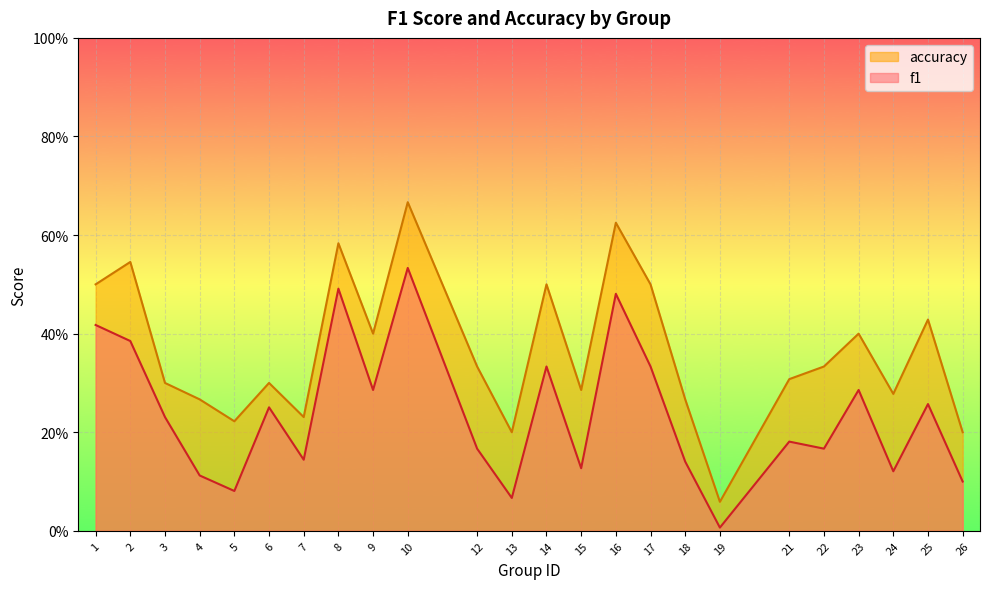

What is the average value of the accuracy series?

0.4